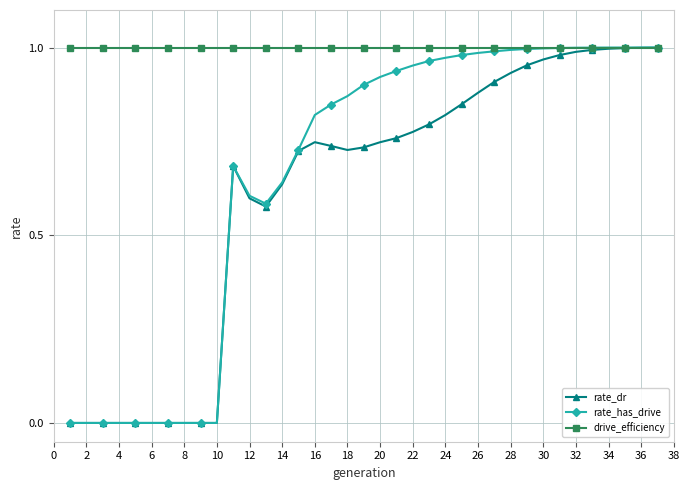

Count the number of data series in this chart.

3